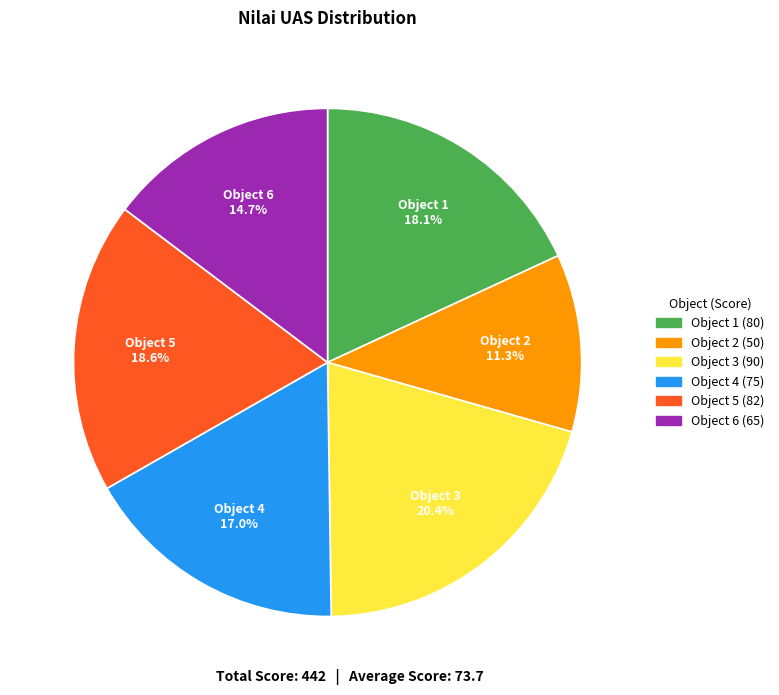

Between Object 4 and Object 2, which is larger?

Object 4